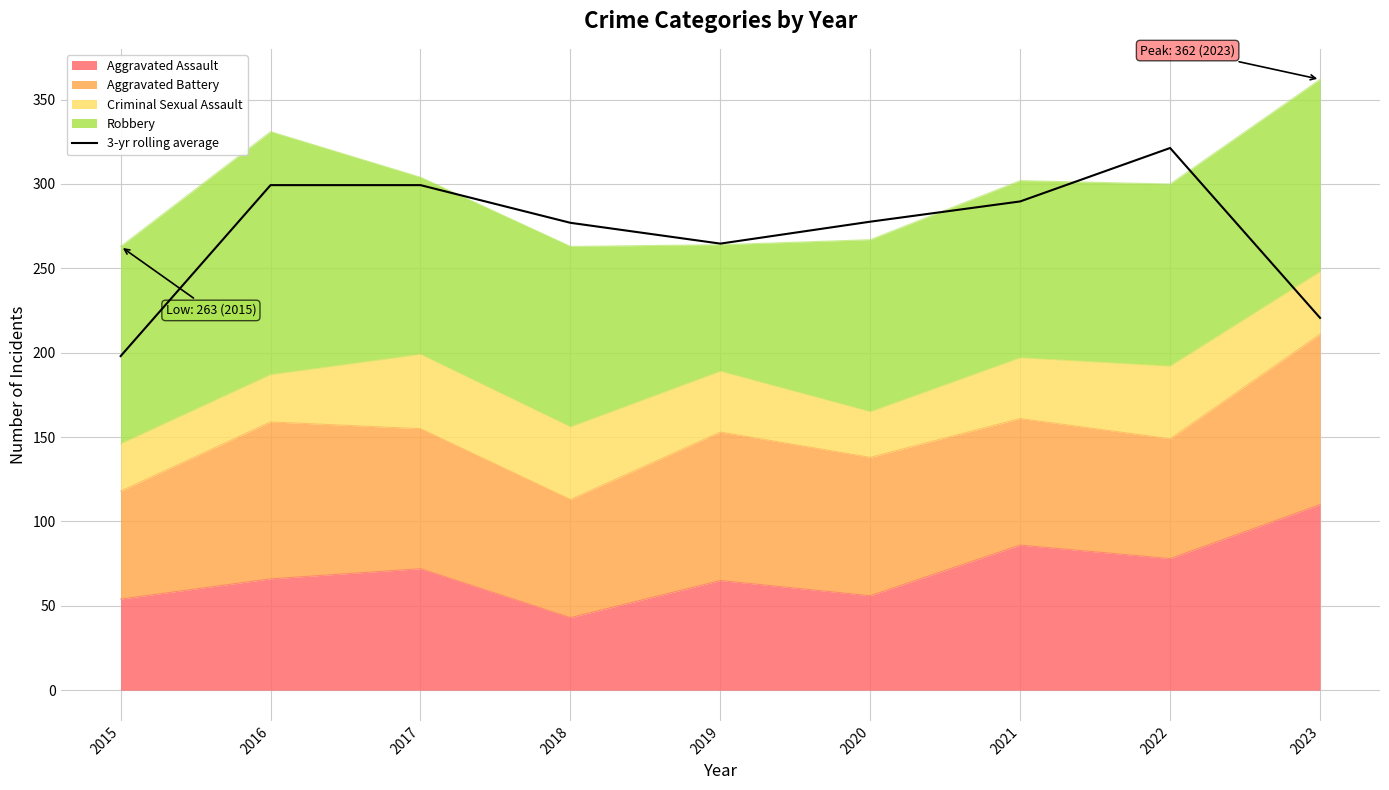

Reading right to left, list all the values displayed in this chart.

2023=220.7	2022=321.3	2021=289.7	2020=277.7	2019=264.7	2018=277.0	2017=299.3	2016=299.3	2015=198.0